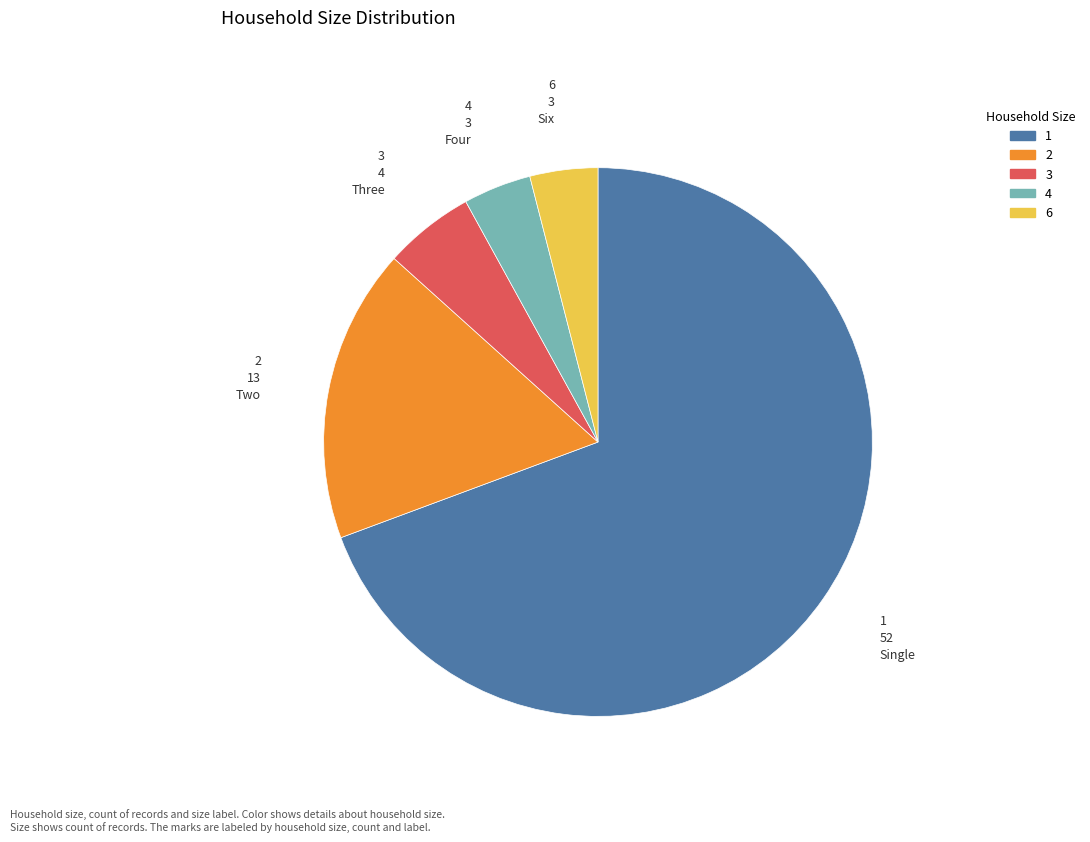

Approximately how many times larger is the value at 6 compared to 4?

1.0